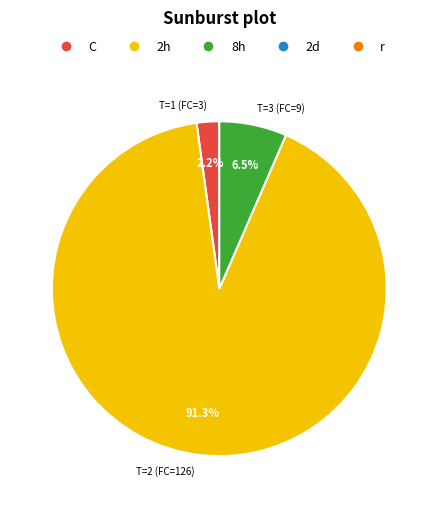

What is the largest slice in the pie chart?

T=2 (FC=126)